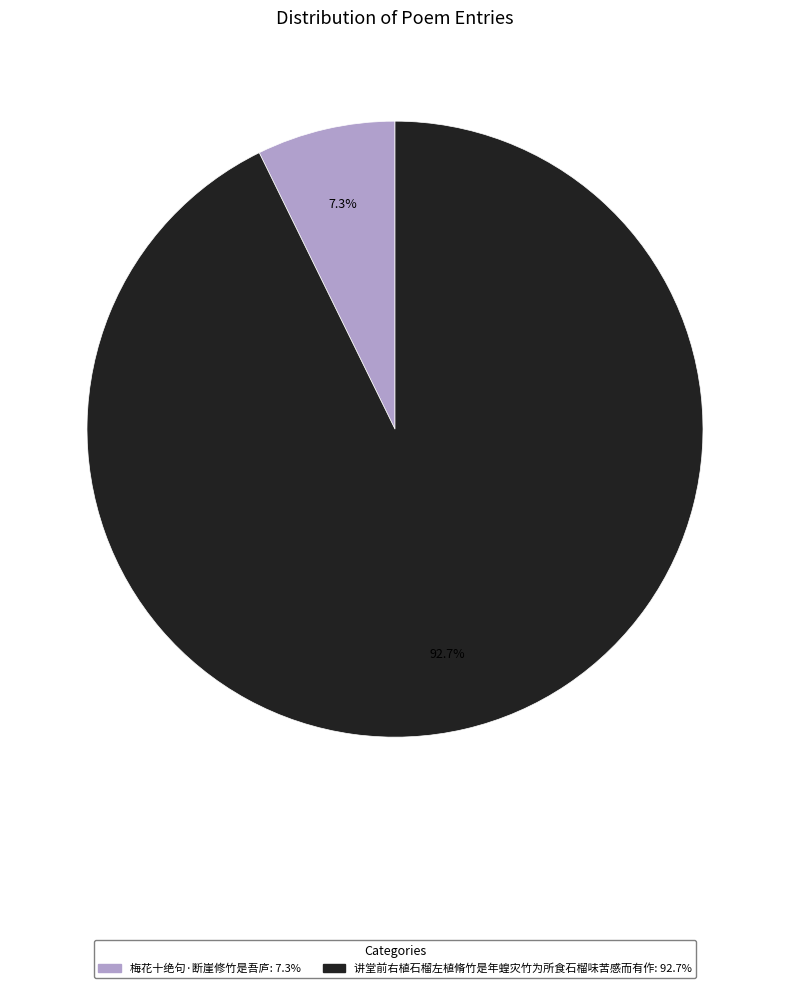

What is the total percentage of 讲堂前右植石榴左植脩竹是年蝗灾竹为所食石榴味苦感而有作 and 梅花十绝句·断崖修竹是吾庐?

100.0%